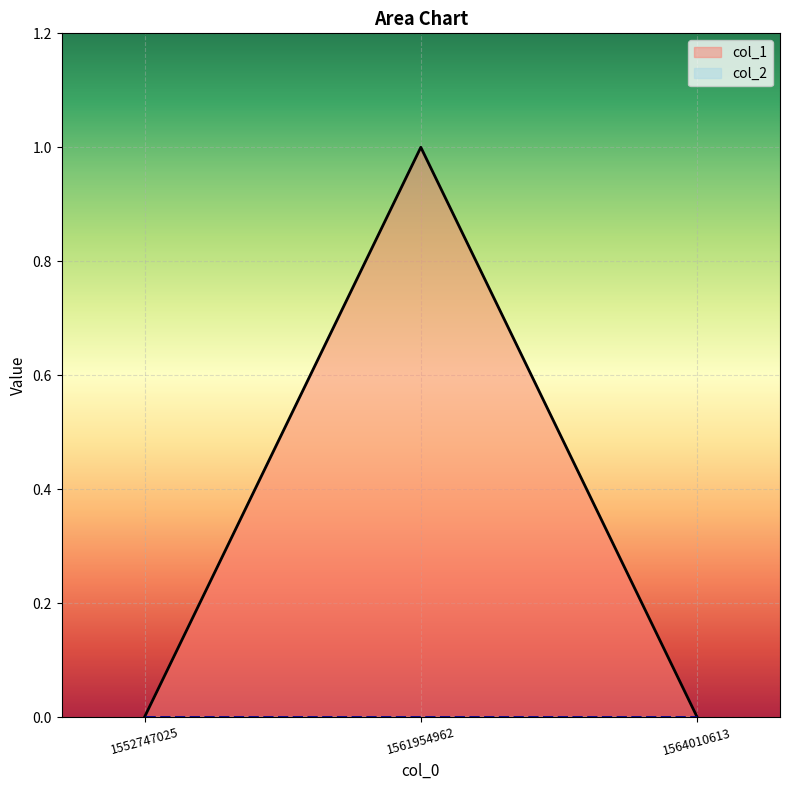

Count the values in the range 0 to 1.

3